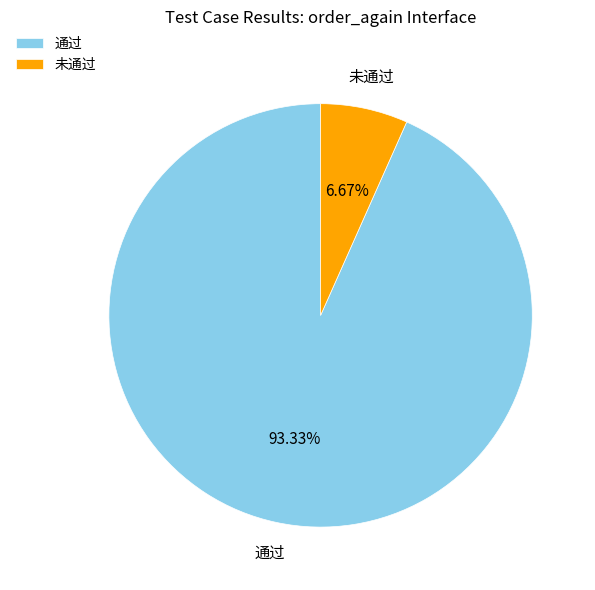

What percentage do 通过 and 未通过 together represent?

100.0%